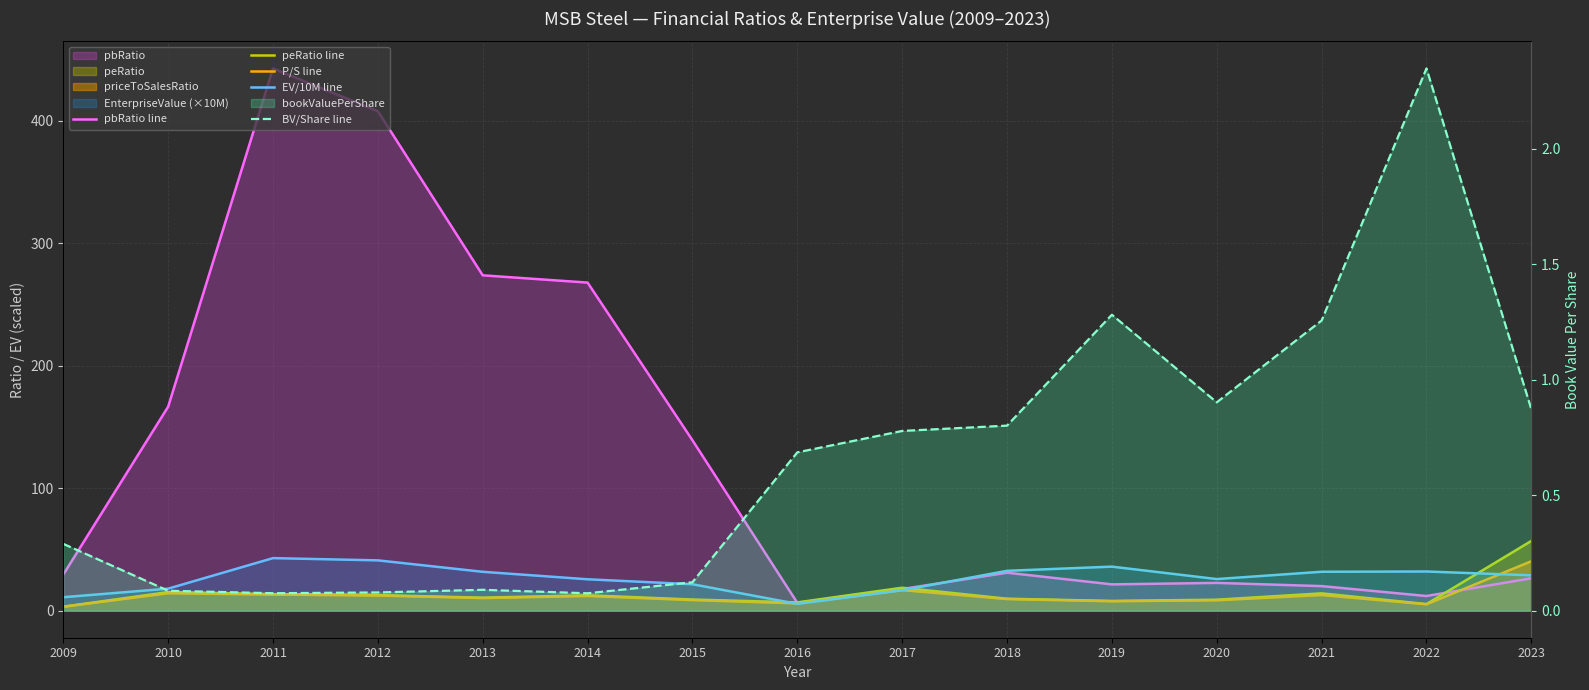

At which category is the sum across all series the highest?

2011